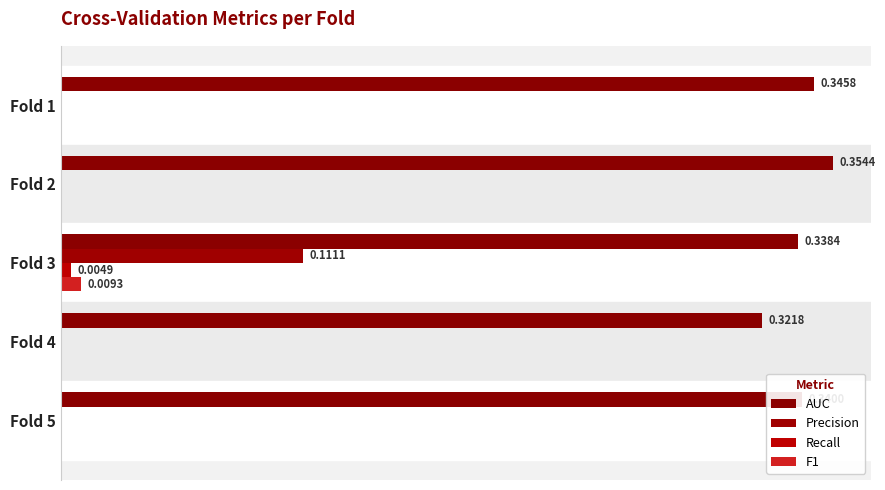

What is the minimum value for AUC?

0.3